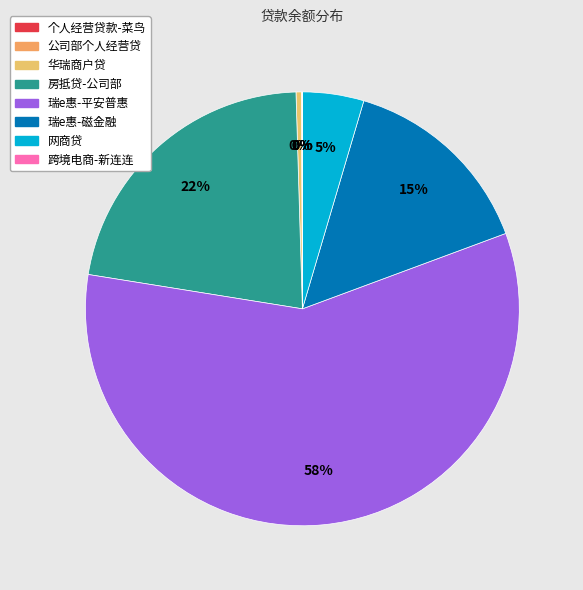

How many slices are in this pie chart?

8